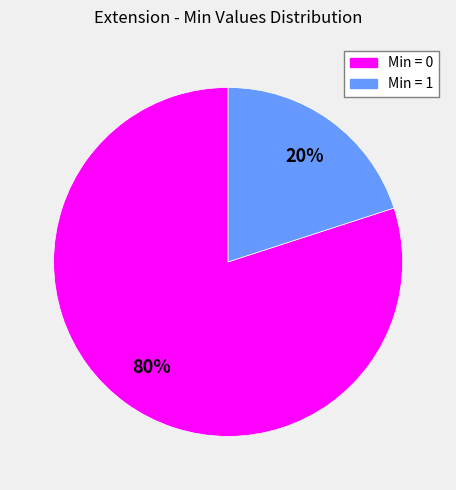

Is there any slice that represents more than half of the pie?

Yes